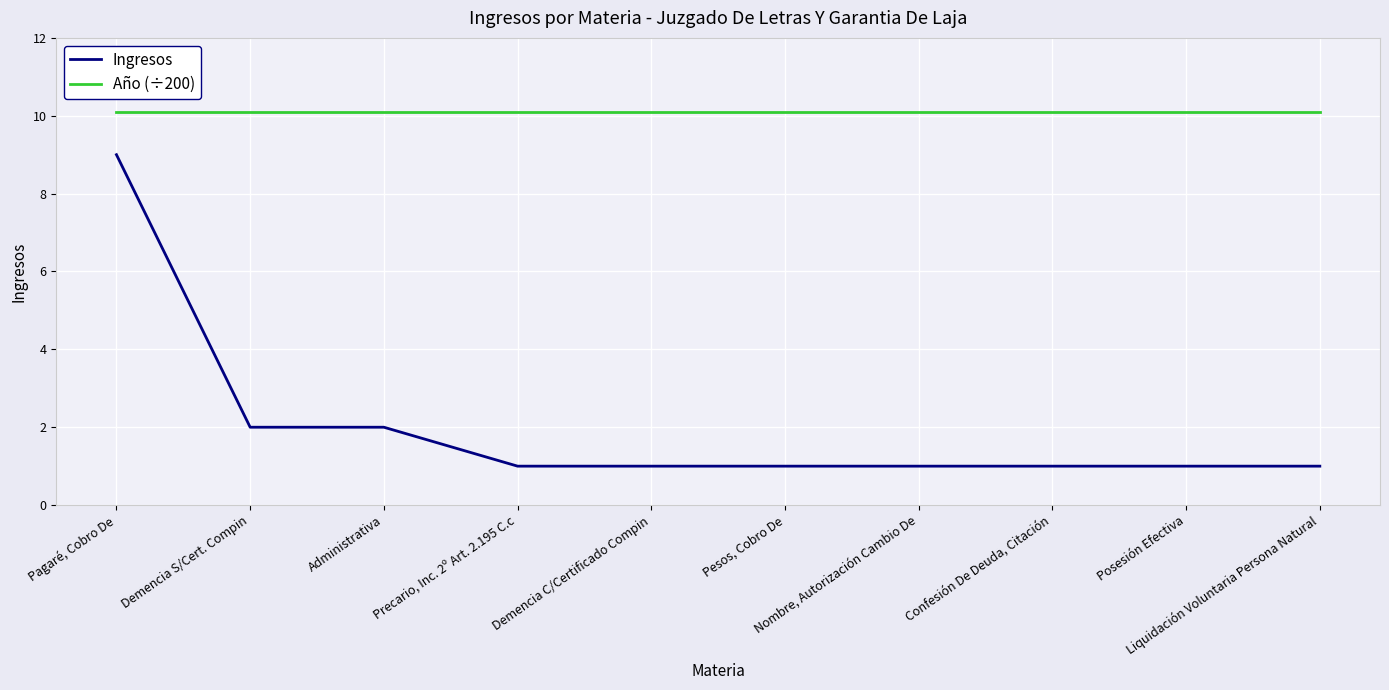

What is the maximum value for Ingresos?

9.0